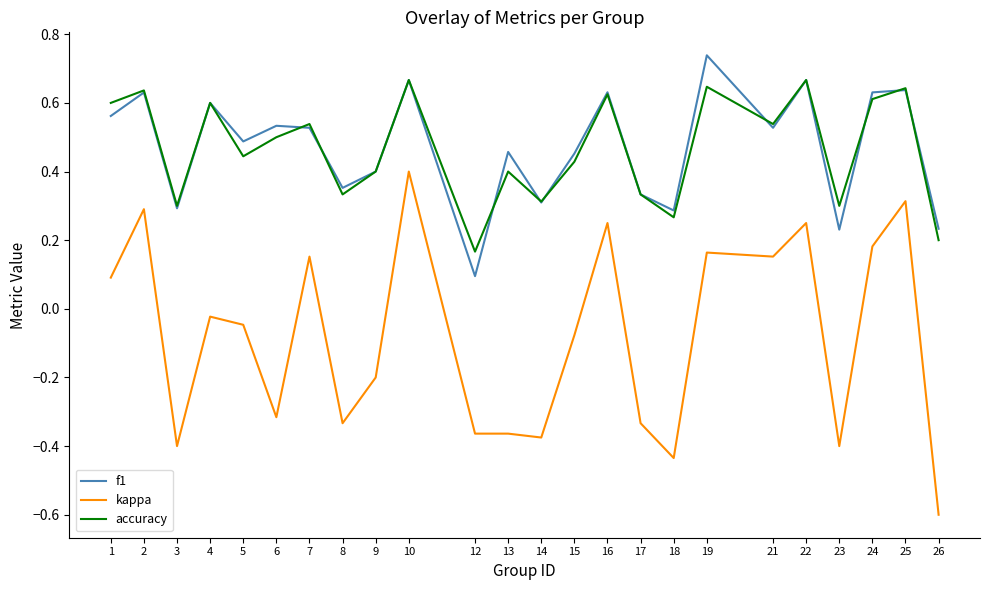

Where does the kappa series first go above 0?

1